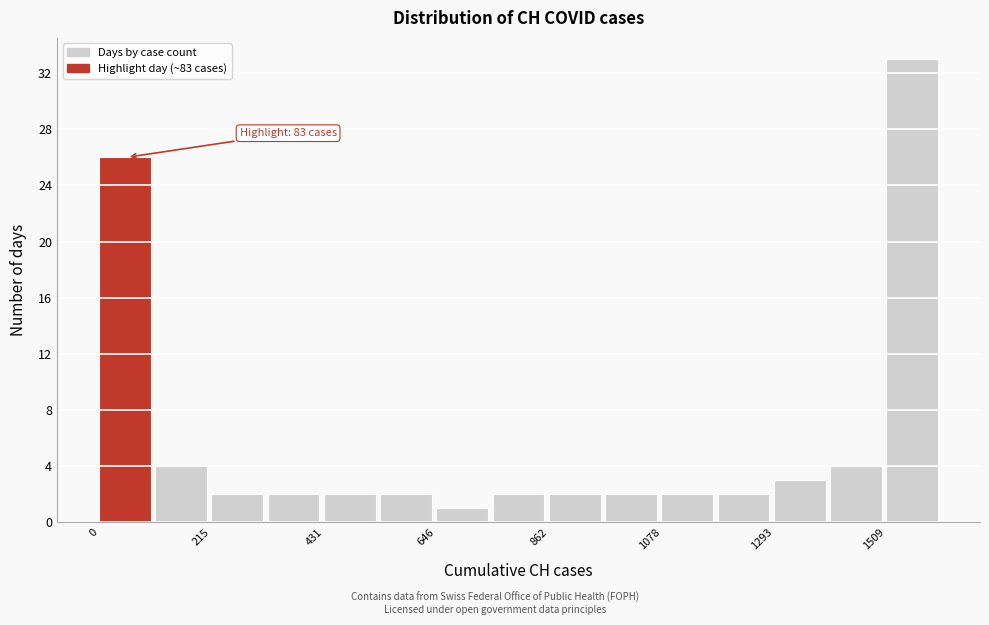

Read against the x-axis, roughly where is the centre of the tallest bar?

1550